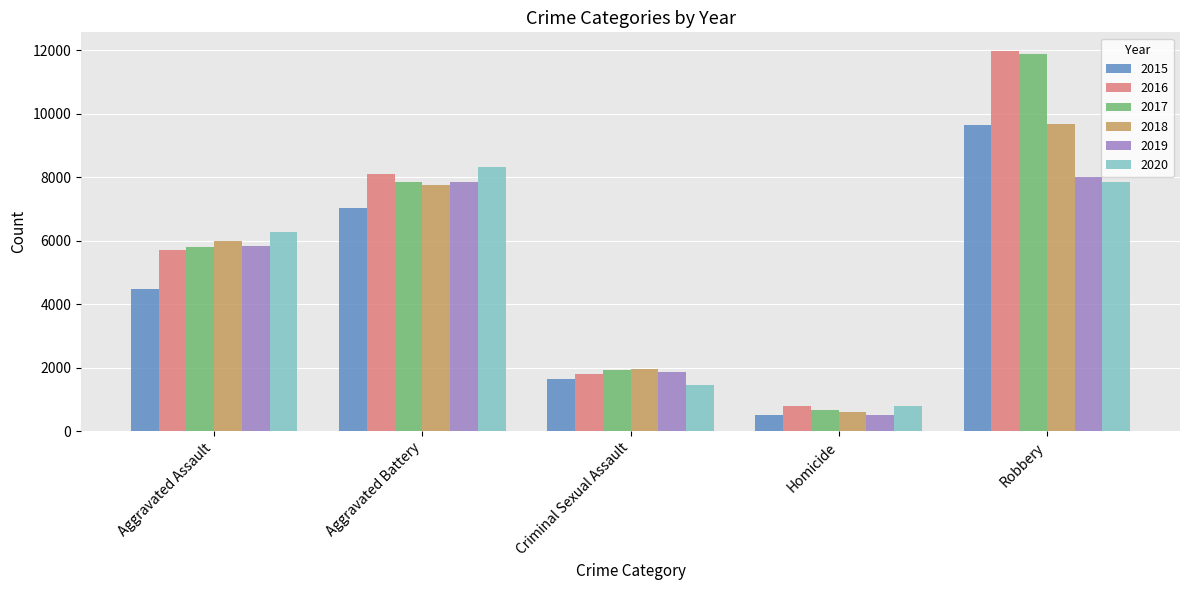

What is the smallest value displayed?

496